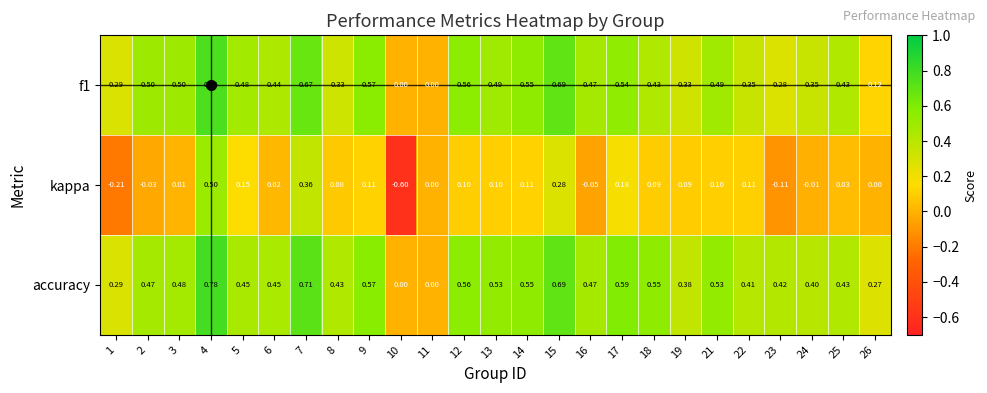

Count the number of data series in this chart.

3